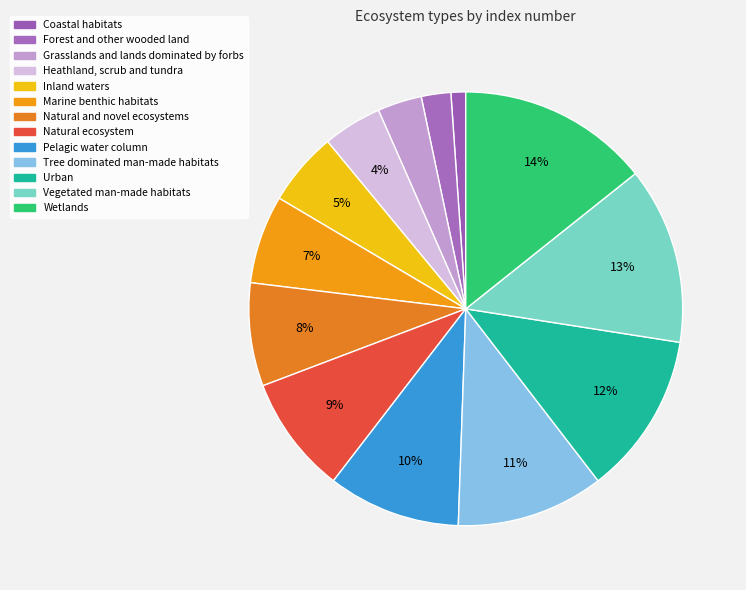

Is there a majority slice in this chart?

No